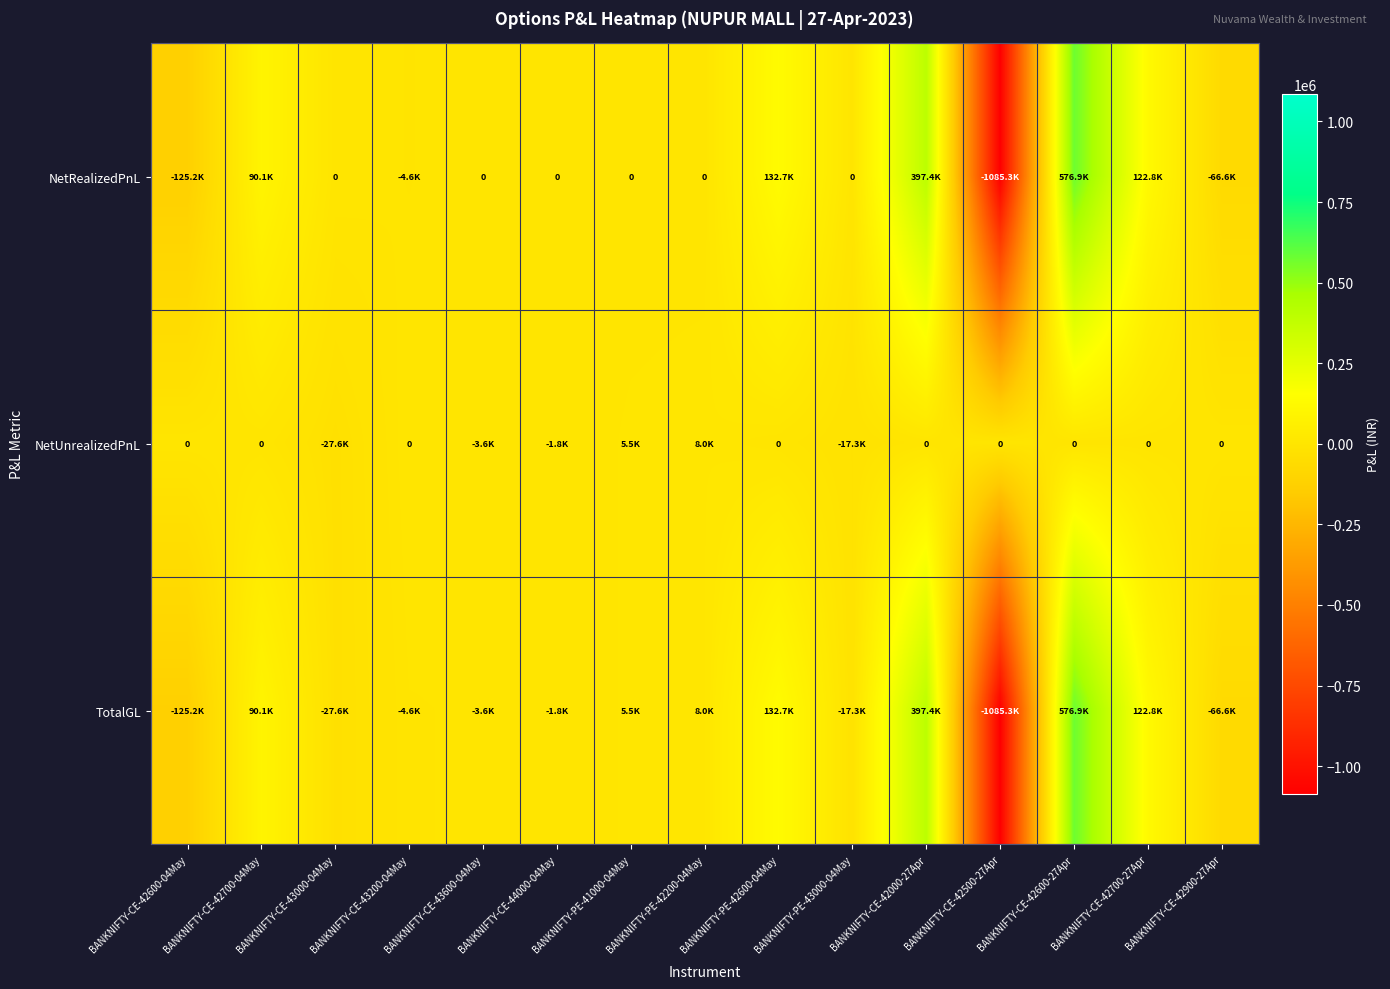

What is the greatest value displayed?

576945.9